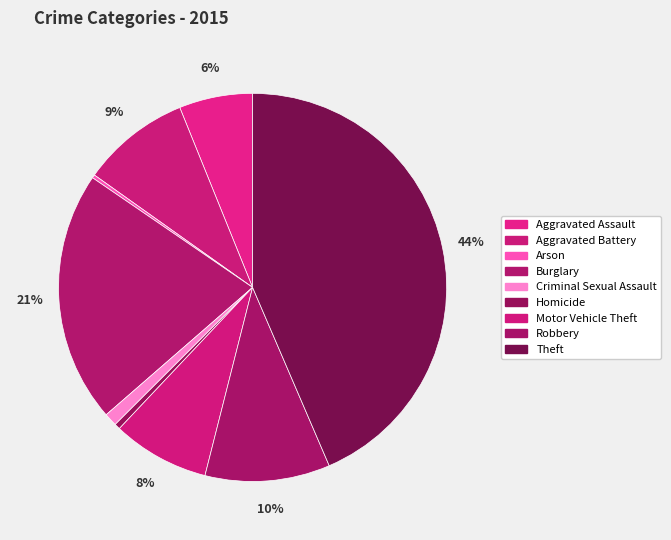

What percentage is the Burglary slice, to the nearest percent?

21%